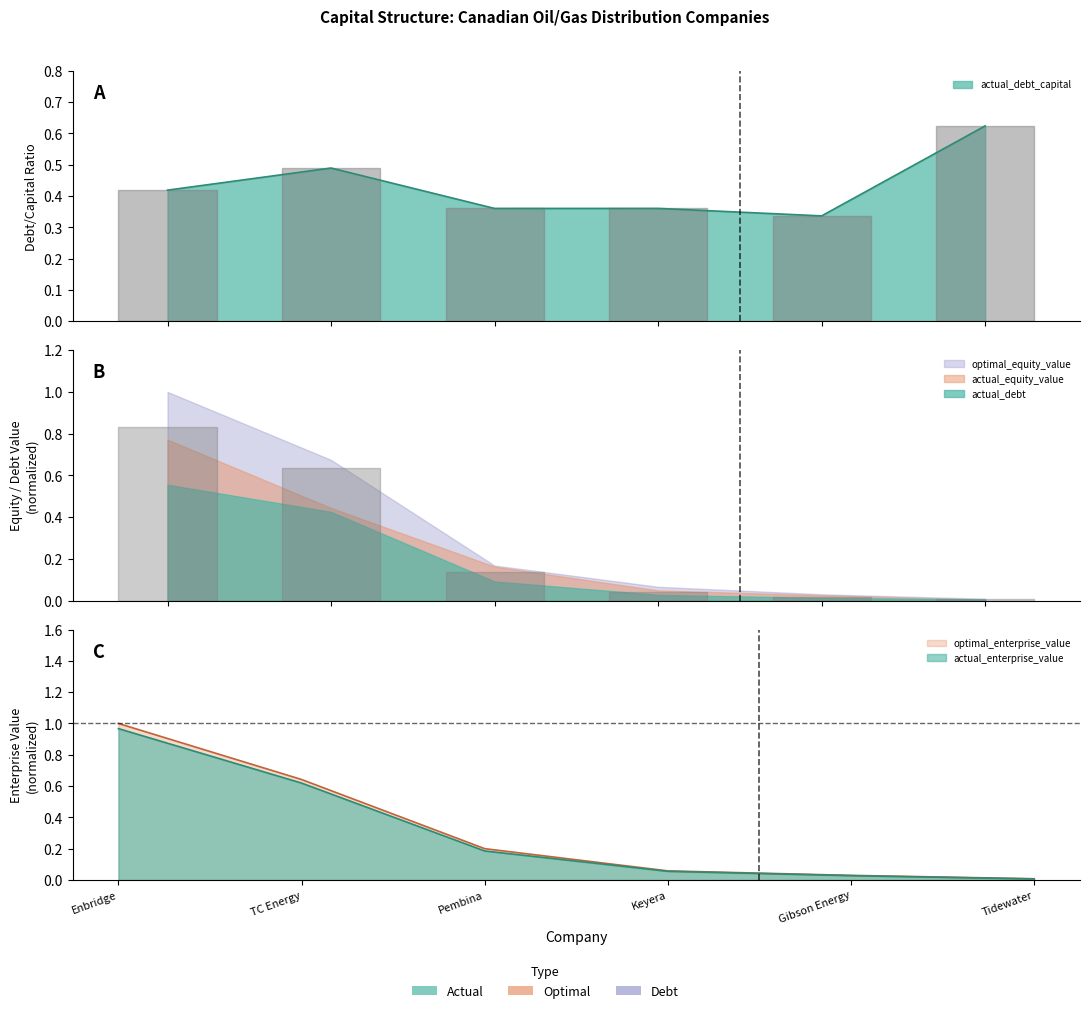

How many lines are shown in the chart?

3